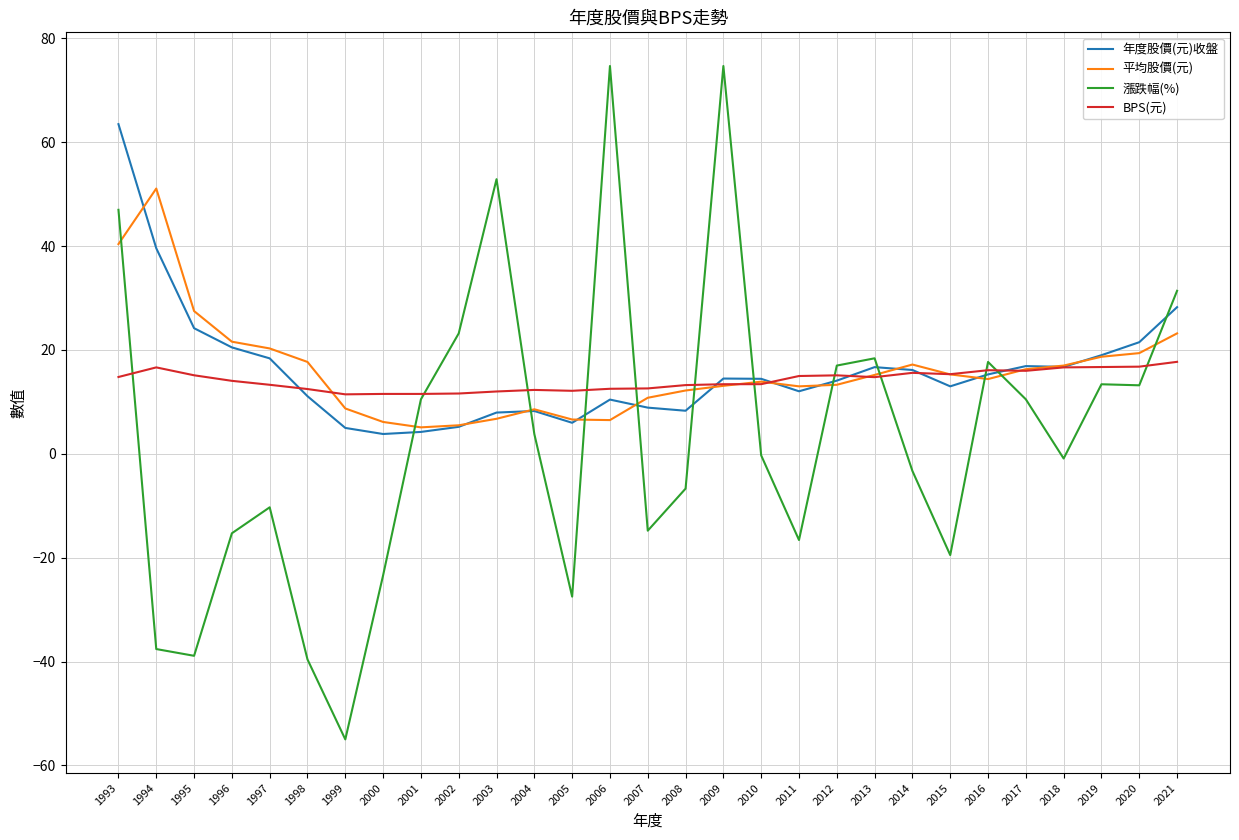

What is the total value across all series at 2005?

-2.8